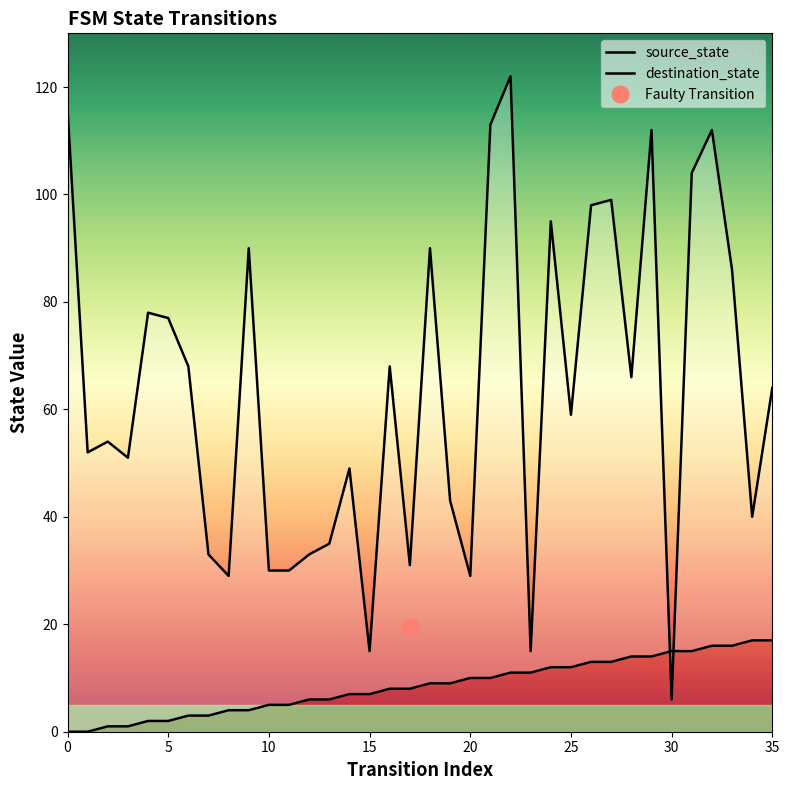

What are all the series names shown in the legend?

source_state, destination_state